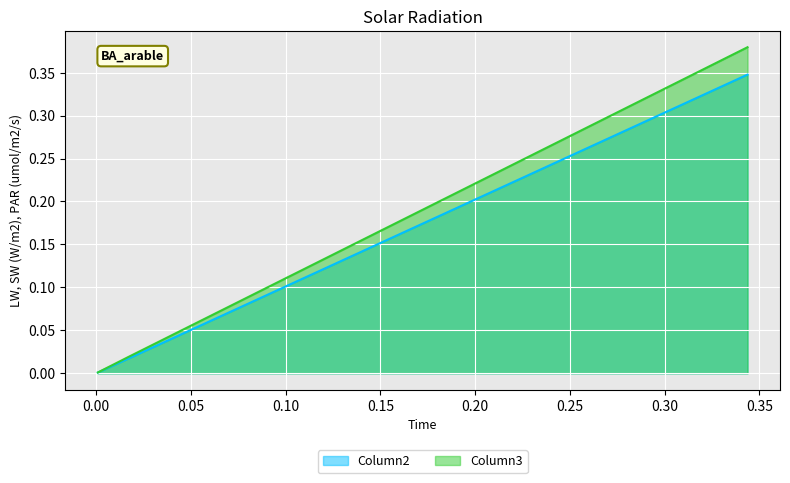

What are all the series names shown in the legend?

Column2, Column3